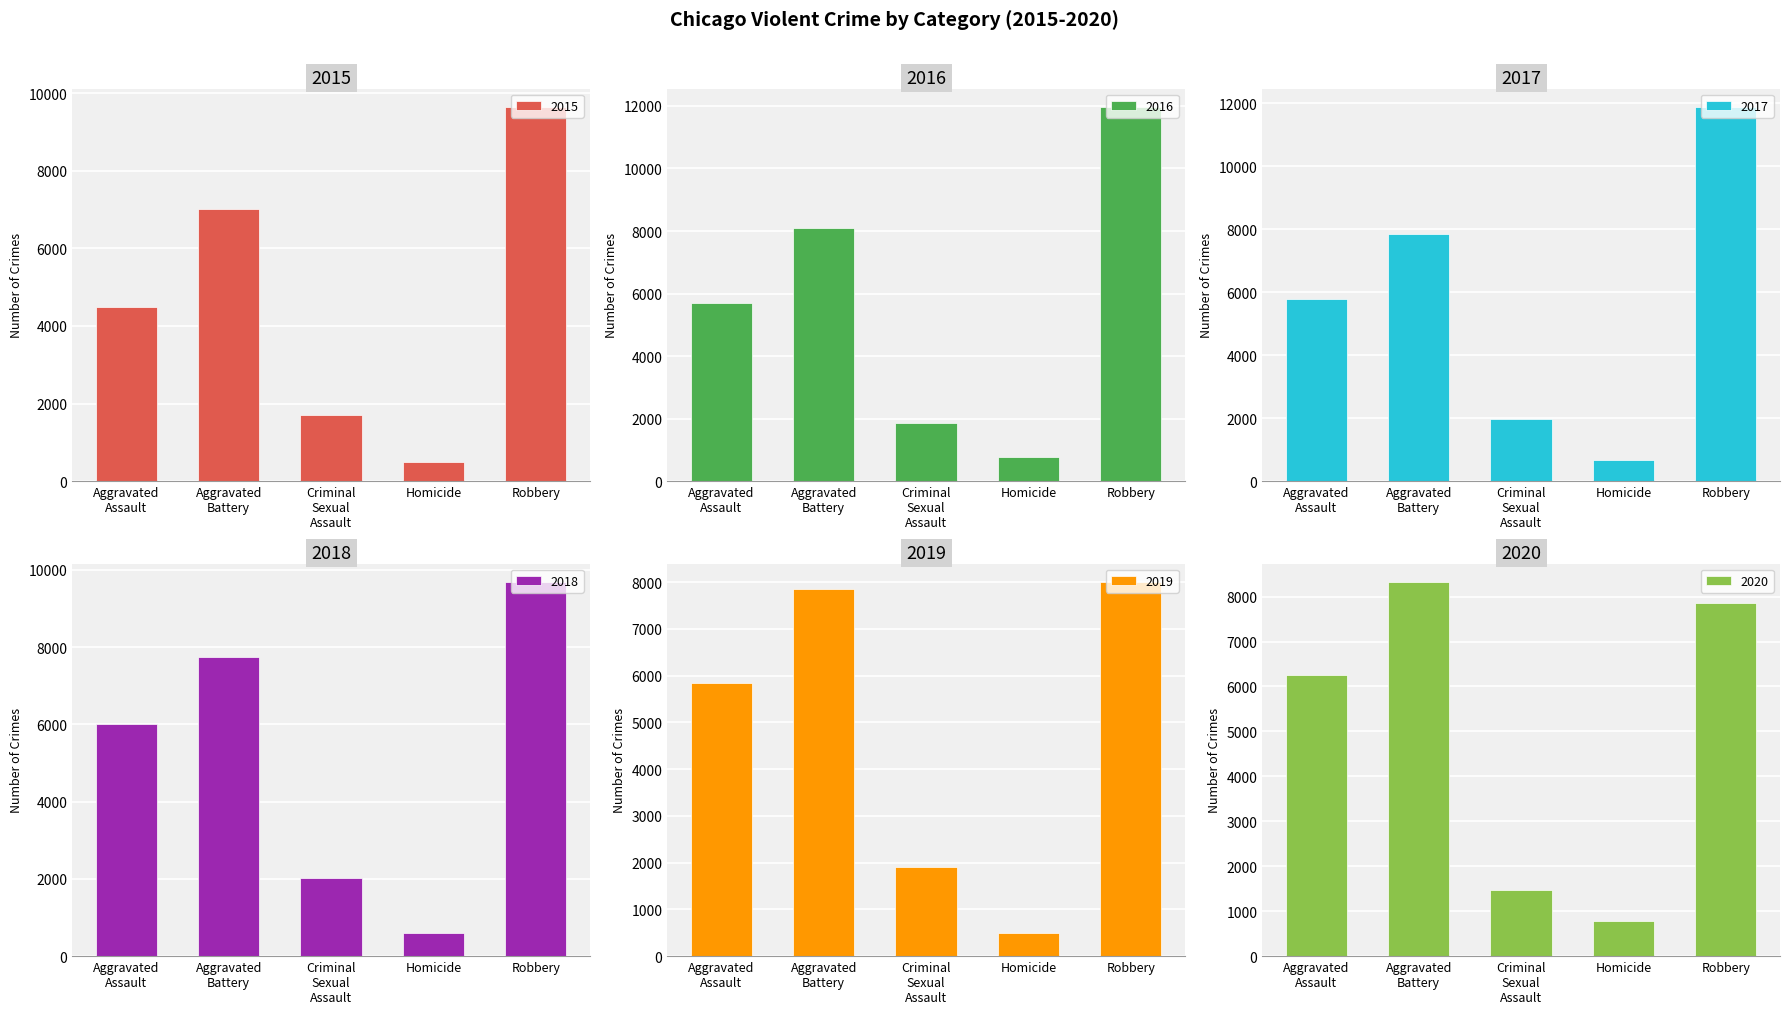

List the series in order of their peak value, lowest first.

2019, 2020, 2015, 2018, 2017, 2016